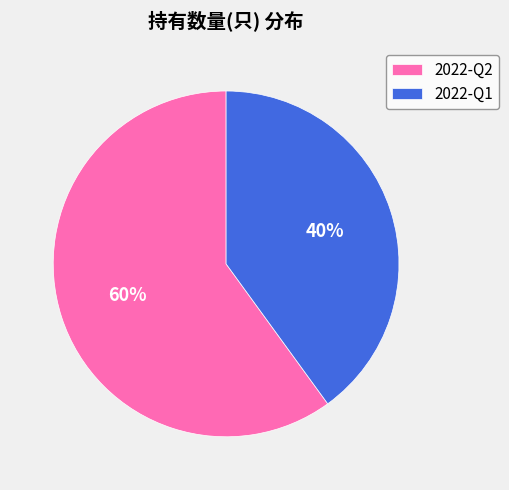

Is there a majority slice in this chart?

Yes